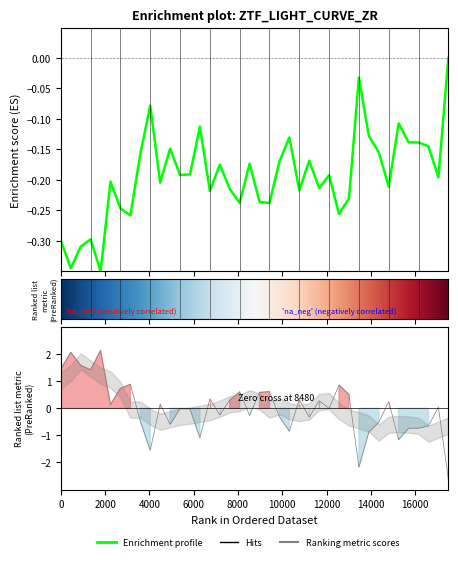

How many data points does each series have?

40